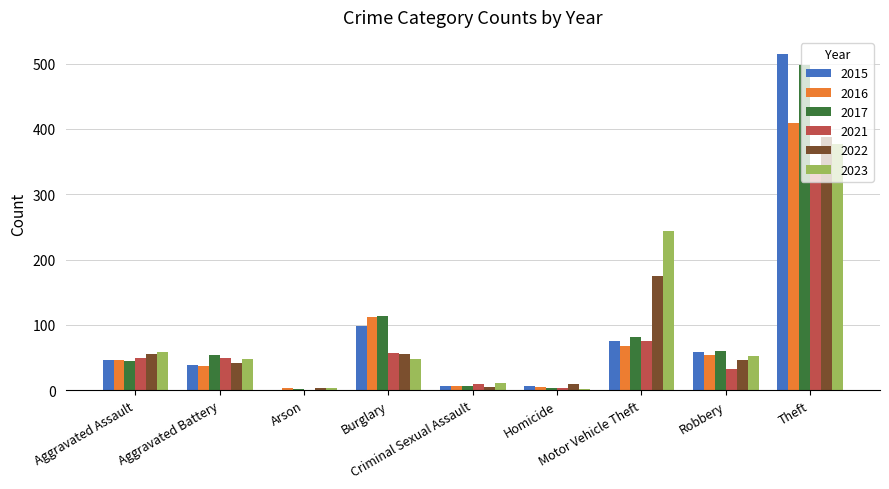

What is the greatest value displayed?

515